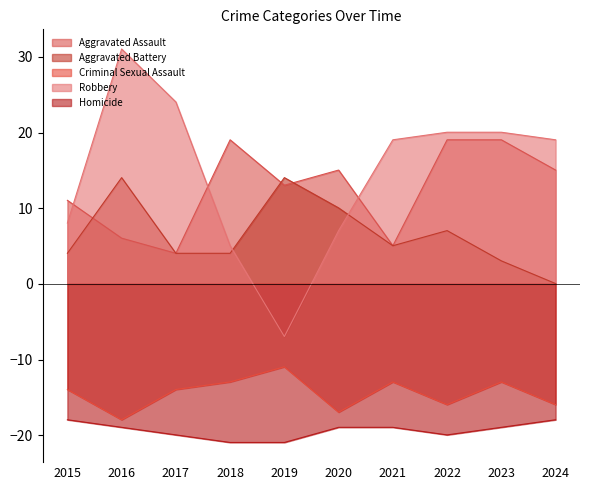

Is the value of Criminal Sexual Assault at 2022 greater than the value of Robbery at 2019?

No